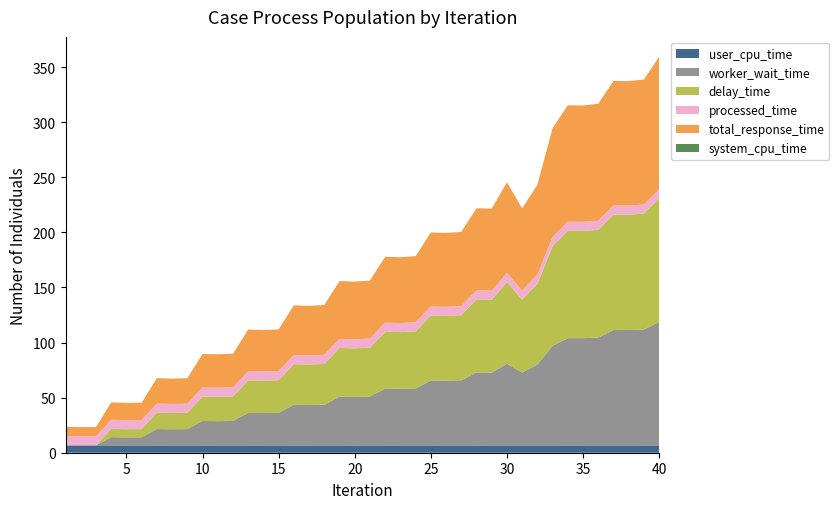

Reading left to right, what are all the values shown in this chart?

user_cpu_time: 1=6.7	2=6.6	3=6.7	4=6.6	5=6.6	6=6.6	7=6.6	8=6.6	9=6.6	10=6.6	11=6.6	12=6.6	13=6.6	14=6.6	15=6.6	16=6.6	17=6.6	18=6.6	19=6.6	20=6.6	21=6.6	22=6.6	23=6.6	24=6.6	25=6.6	26=6.6	27=6.6	28=6.6	29=6.6	30=6.6	31=6.6	32=6.6	33=6.6	34=6.6	35=6.6	36=6.6	37=6.6	38=6.6	39=6.6	40=6.6
worker_wait_time: 1=0.0	2=0.0	3=0.0	4=7.5	5=7.4	6=7.4	7=14.9	8=14.7	9=14.8	10=22.2	11=22.1	12=22.2	13=29.5	14=29.4	15=29.6	16=36.9	17=36.8	18=37.0	19=44.2	20=44.1	21=44.4	22=51.6	23=51.5	24=51.7	25=59.0	26=58.8	27=59.1	28=66.3	29=66.2	30=74.1	31=66.2	32=73.3	33=90.5	34=97.4	35=97.4	36=97.9	37=104.8	38=104.7	39=105.3	40=112.1
delay_time: 1=0.0	2=0.0	3=0.0	4=7.5	5=7.4	6=7.4	7=14.9	8=14.7	9=14.8	10=22.2	11=22.1	12=22.2	13=29.5	14=29.4	15=29.6	16=36.9	17=36.8	18=37.0	19=44.2	20=44.1	21=44.4	22=51.6	23=51.5	24=51.7	25=58.9	26=58.8	27=59.1	28=66.3	29=66.2	30=74.1	31=66.2	32=73.3	33=90.5	34=97.4	35=97.4	36=97.9	37=104.8	38=104.7	39=105.2	40=112.1
processed_time: 1=8.3	2=8.3	3=8.3	4=8.3	5=8.2	6=8.3	7=8.2	8=8.2	9=8.3	10=8.2	11=8.3	12=8.3	13=8.3	14=8.2	15=8.3	16=8.2	17=8.2	18=8.3	19=8.3	20=8.2	21=8.3	22=8.2	23=8.2	24=8.3	25=8.3	26=8.3	27=8.3	28=8.2	29=8.2	30=8.3	31=8.3	32=8.3	33=8.3	34=8.3	35=8.3	36=8.3	37=8.2	38=8.2	39=8.2	40=8.2
total_response_time: 1=8.4	2=8.3	3=8.3	4=15.8	5=15.6	6=15.7	7=23.1	8=23.0	9=23.1	10=30.4	11=30.3	12=30.5	13=37.8	14=37.7	15=37.9	16=45.1	17=45.0	18=45.2	19=52.5	20=52.3	21=52.7	22=59.8	23=59.7	24=60.0	25=67.2	26=67.1	27=67.4	28=74.5	29=74.4	30=82.4	31=74.5	32=81.6	33=98.8	34=105.7	35=105.6	36=106.1	37=113.0	38=113.0	39=113.5	40=120.4
system_cpu_time: 1=0.0	2=0.0	3=0.0	4=0.0	5=0.0	6=0.0	7=0.0	8=0.0	9=0.0	10=0.0	11=0.0	12=0.0	13=0.0	14=0.0	15=0.0	16=0.0	17=0.0	18=0.0	19=0.0	20=0.0	21=0.0	22=0.0	23=0.0	24=0.0	25=0.0	26=0.0	27=0.0	28=0.0	29=0.0	30=0.0	31=0.0	32=0.0	33=0.0	34=0.0	35=0.0	36=0.0	37=0.0	38=0.0	39=0.0	40=0.0